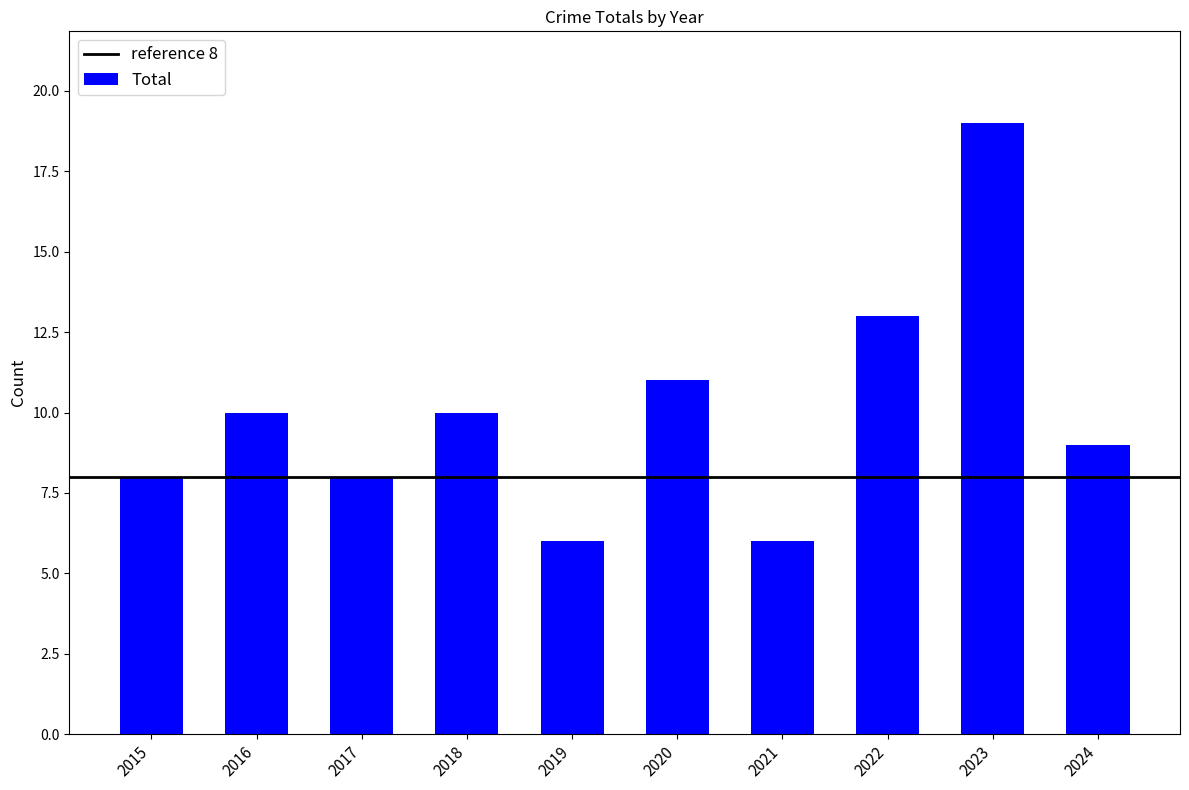

What is the sum of all values?

100